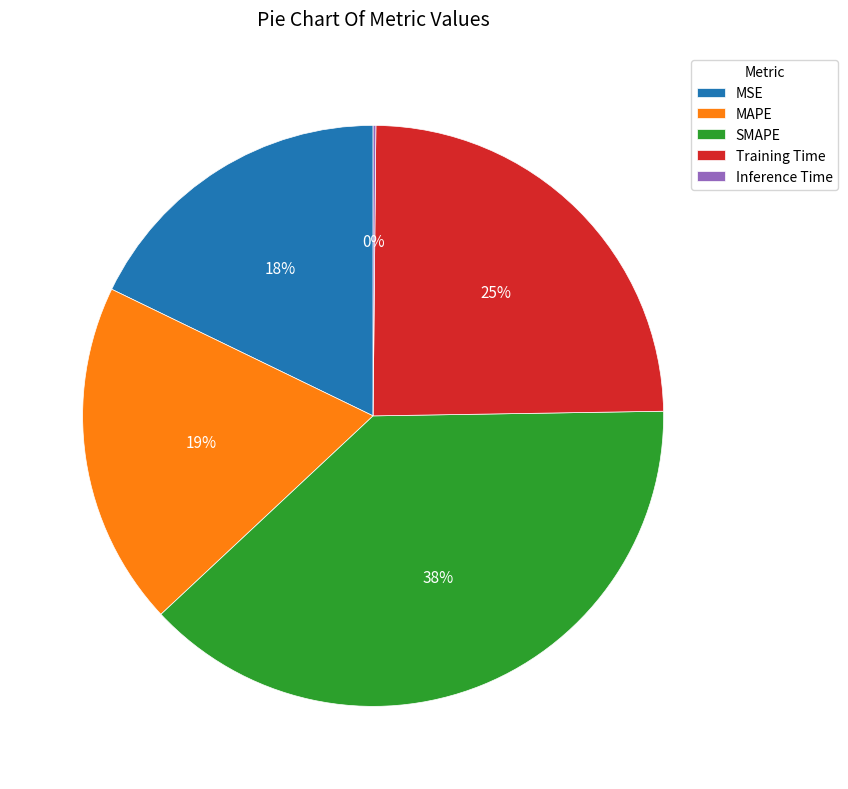

What is the ratio of the value at MAPE to the value at SMAPE?

0.5